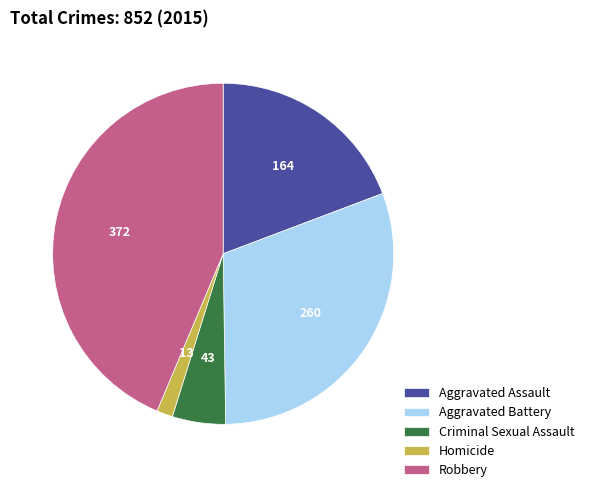

How many segments does this pie chart have?

5